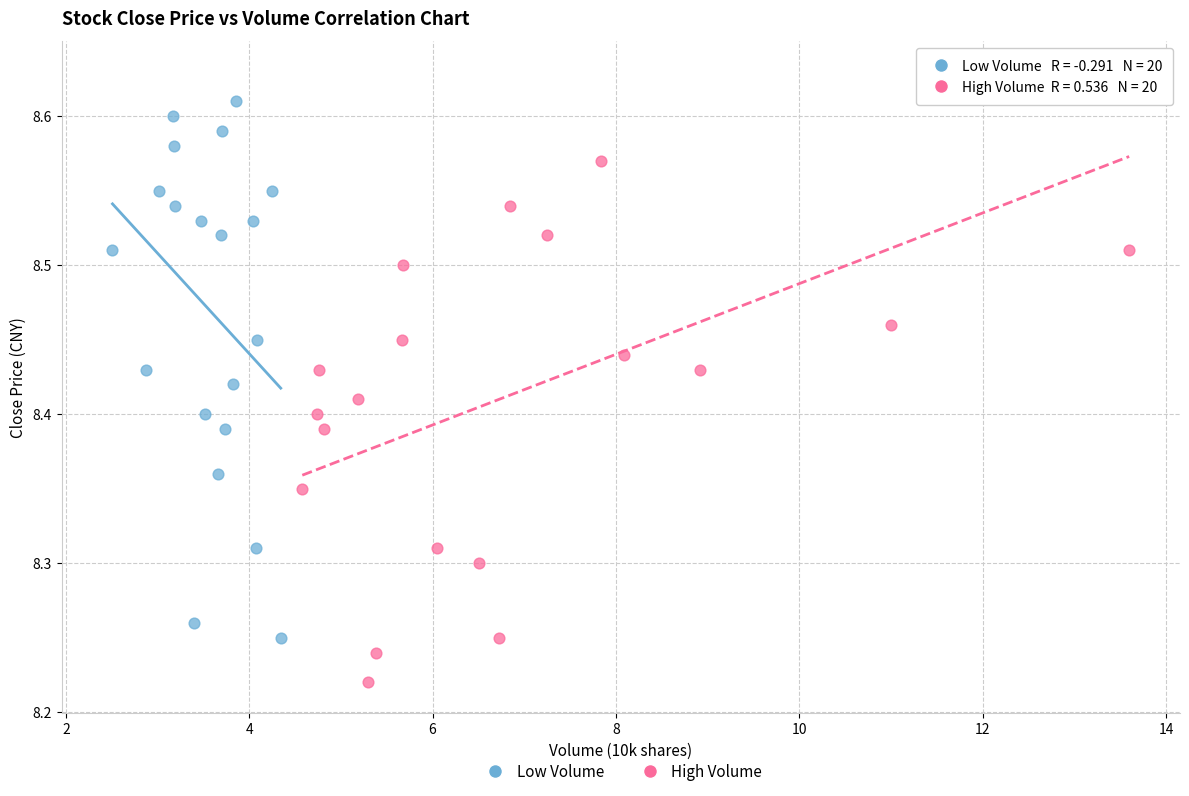

Which series contains the highest Y value?

High Volume